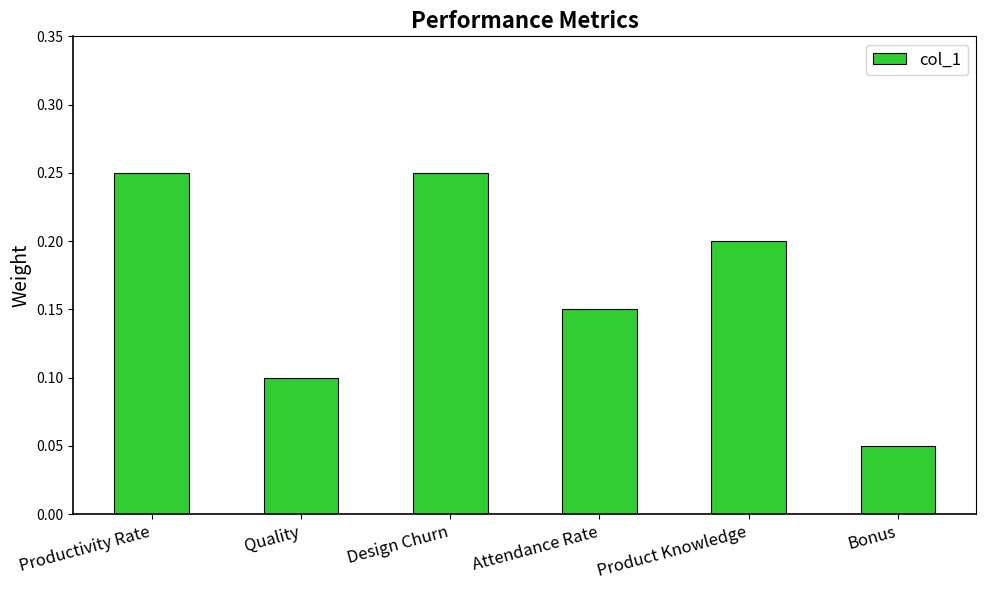

Which category has the lowest value across all series?

Bonus